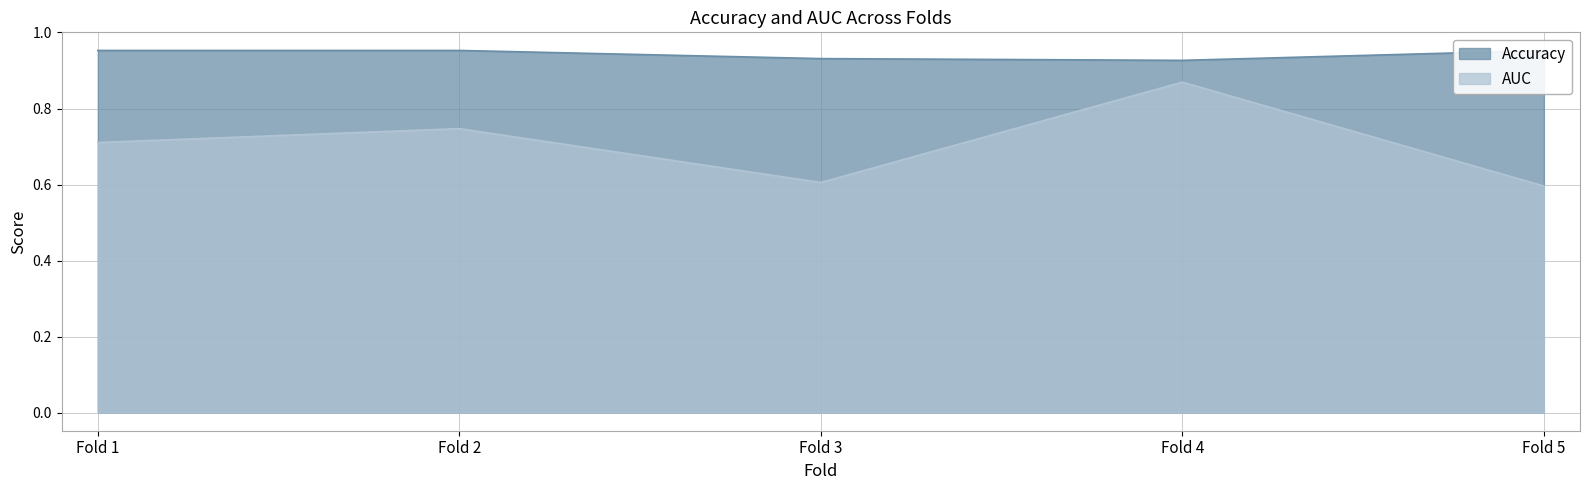

How many Accuracy values are between 0 and 1?

5